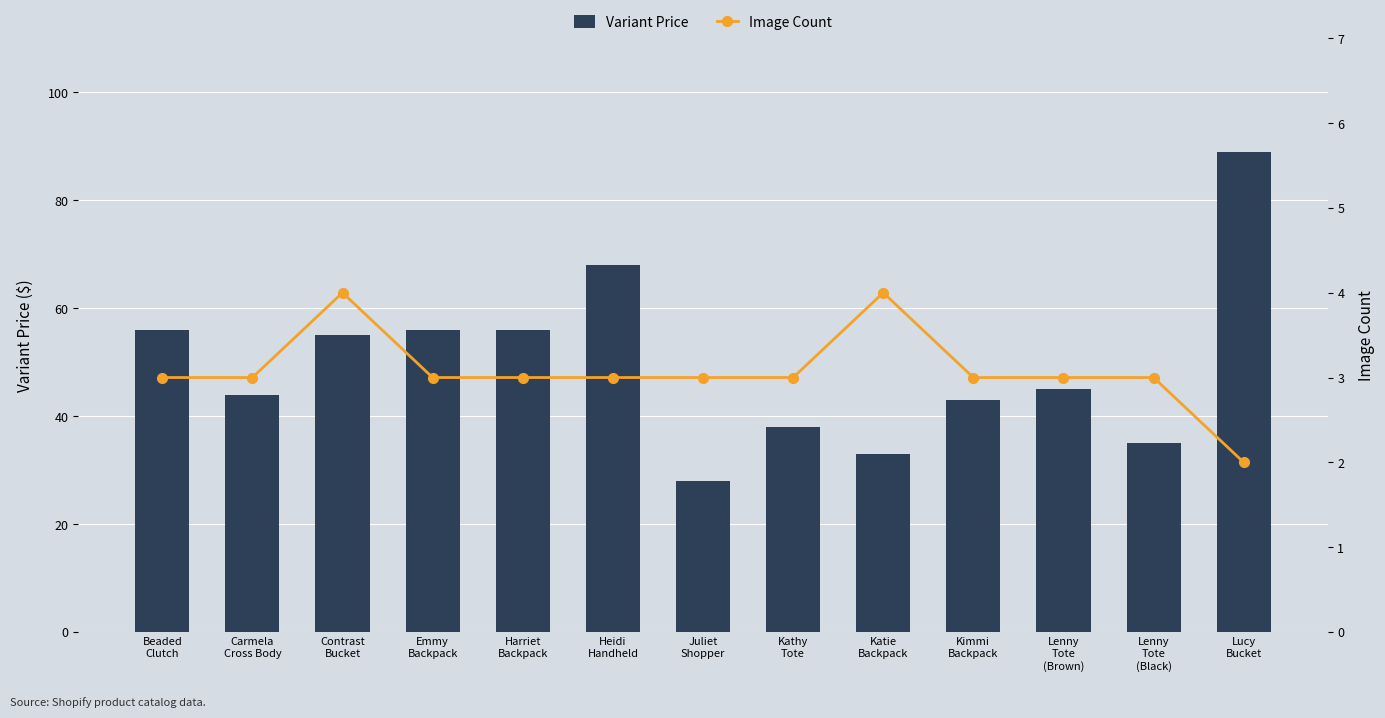

Between Lenny
Tote
(Brown) and Kathy
Tote, which is larger?

Lenny
Tote
(Brown)